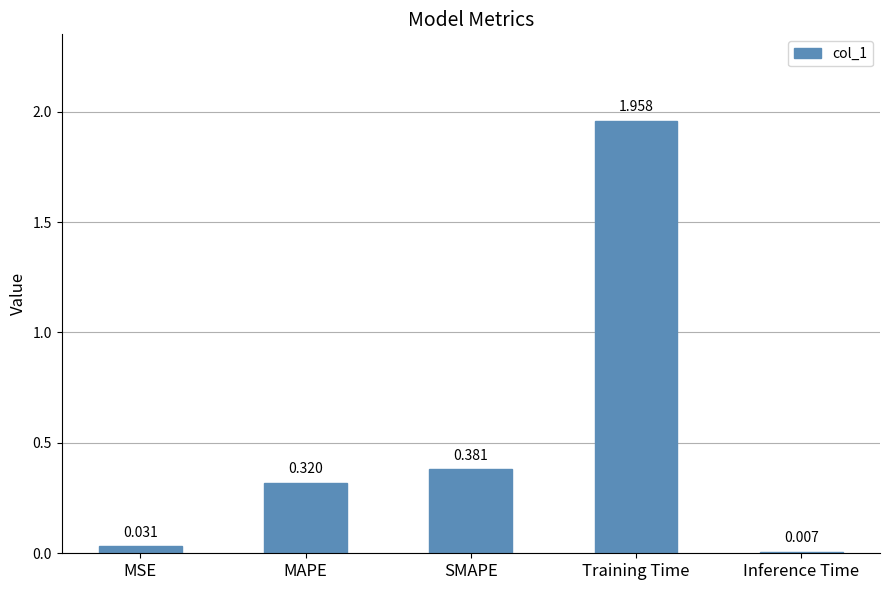

Where is the data nearest to the value 0?

Inference Time